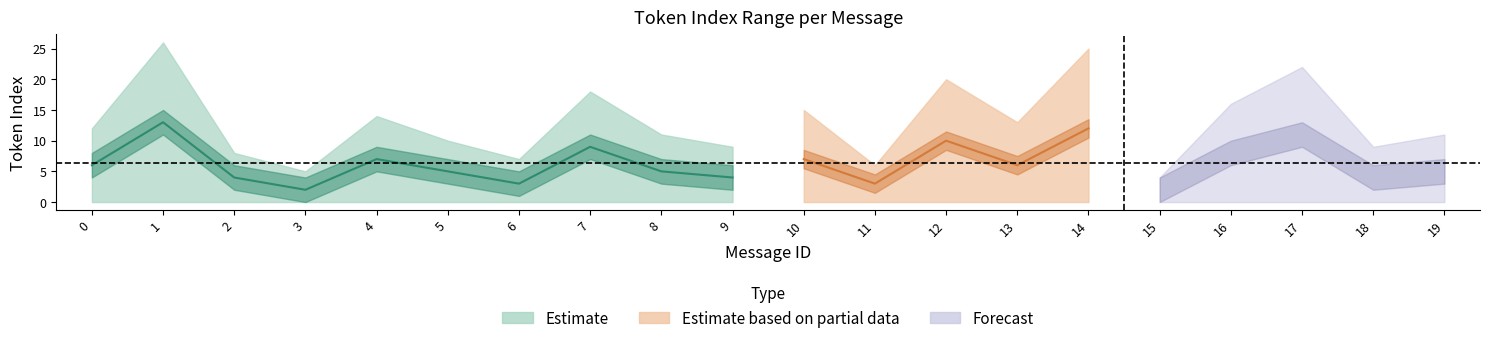

Reading left to right, list all the values displayed in this chart.

max_token_index: 0=12	1=26	2=8	3=5	4=14	5=10	6=7	7=18	8=11	9=9	10=15	11=6	12=20	13=13	14=25	15=4	16=16	17=22	18=9	19=11
avg_token_index: 0=6	1=13	2=4	3=2	4=7	5=5	6=3	7=9	8=5	9=4	10=7	11=3	12=10	13=6	14=12	15=2	16=8	17=11	18=4	19=5
min_token_index: 0=0	1=0	2=0	3=0	4=0	5=0	6=0	7=0	8=0	9=0	10=0	11=0	12=0	13=0	14=0	15=0	16=0	17=0	18=0	19=0